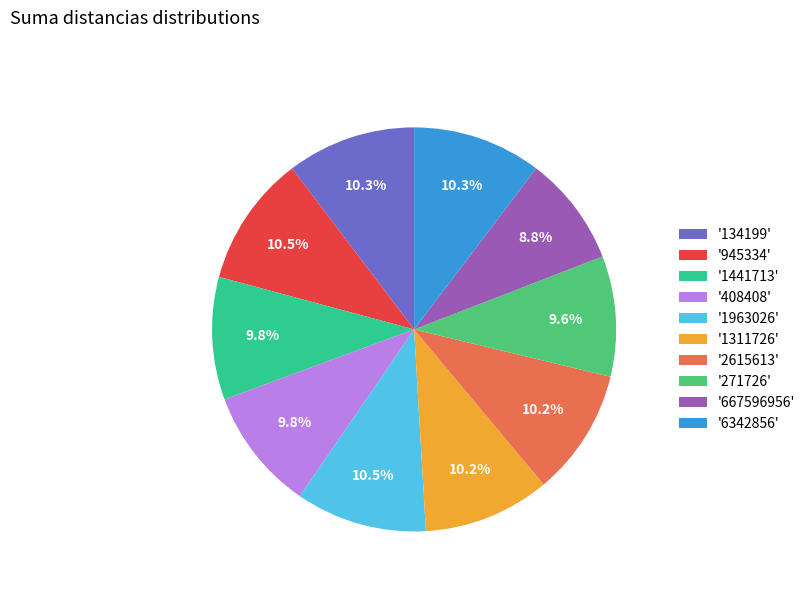

Is '1963026' the majority of the pie?

No